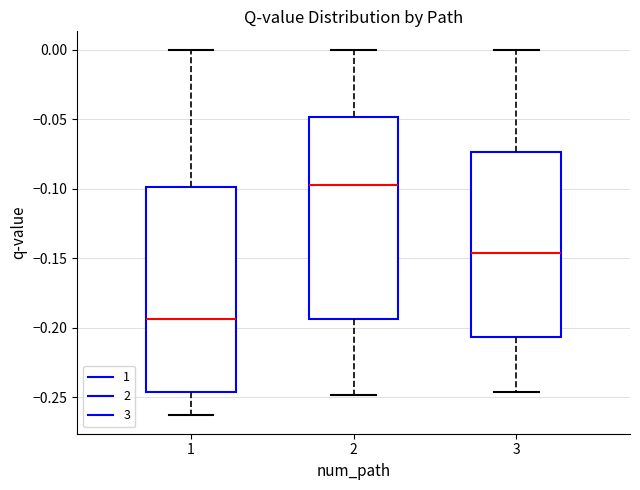

Which box's median line is the lowest?

1